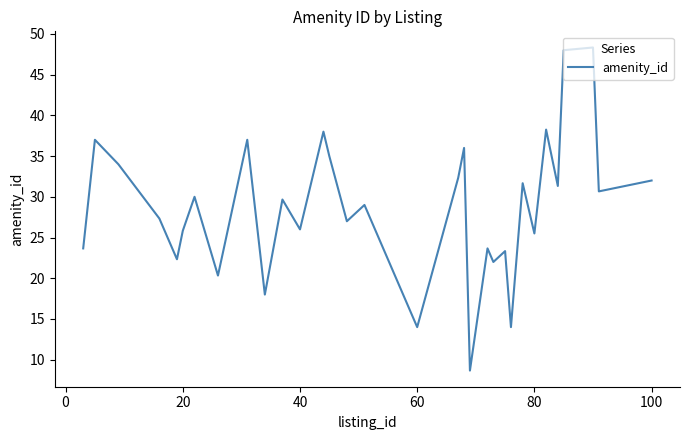

What is the difference between the maximum and minimum values?

39.7